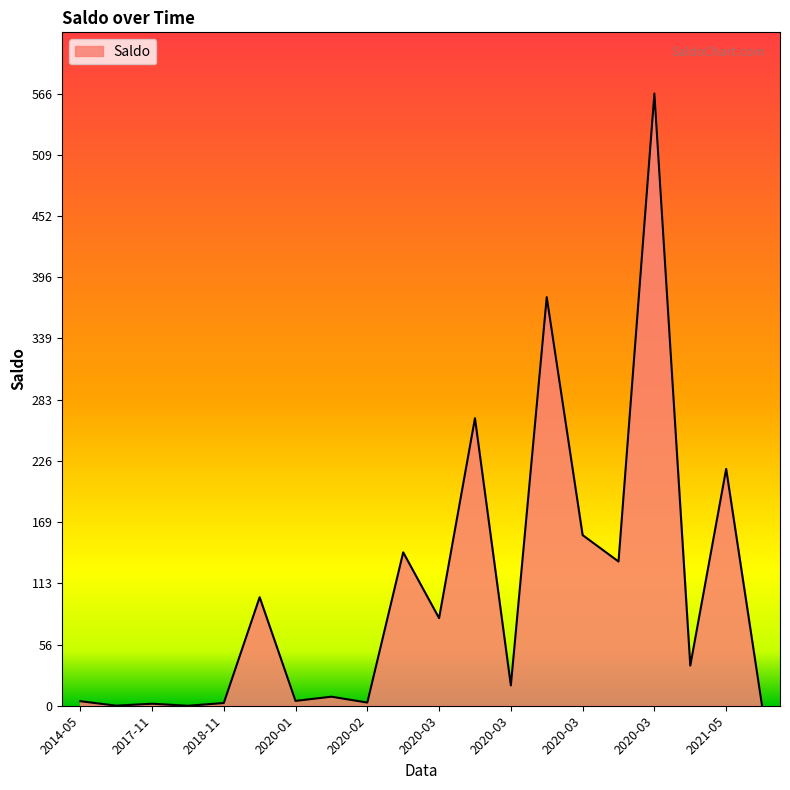

What is the maximum value shown in the chart?

566.1